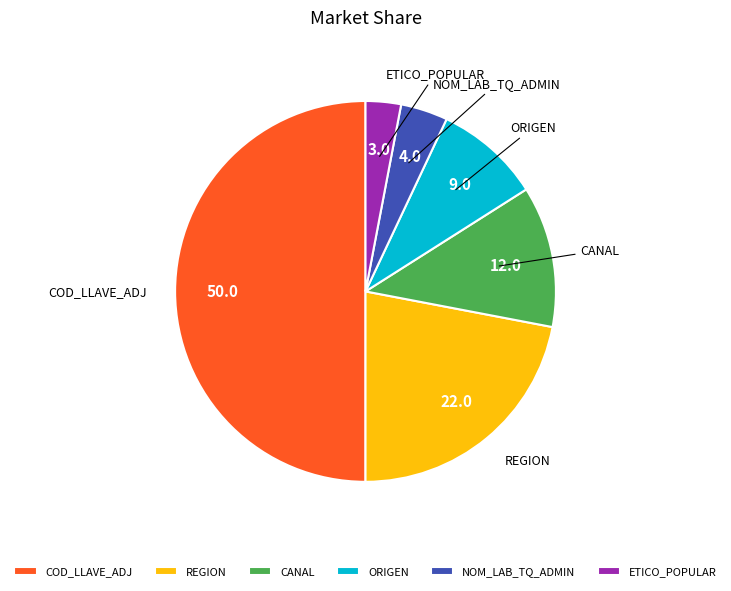

Combined, do CANAL and ETICO_POPULAR account for over 50%?

No